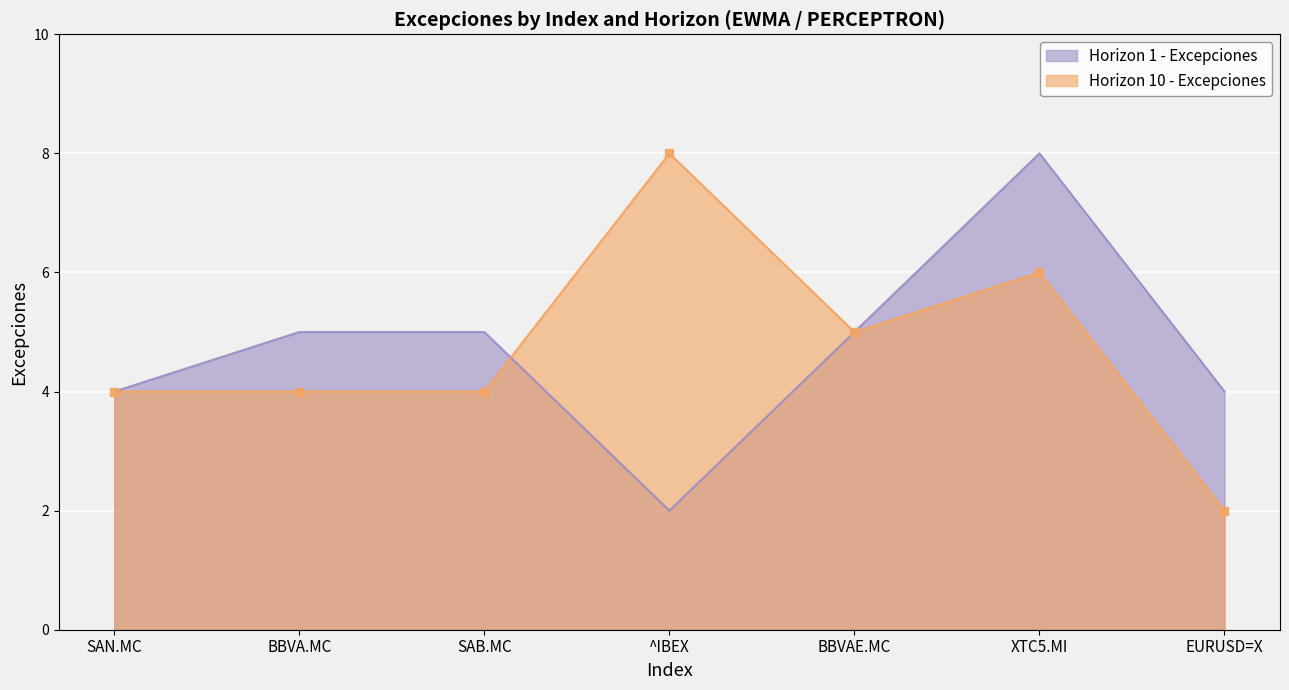

What is the minimum value shown in the chart?

2